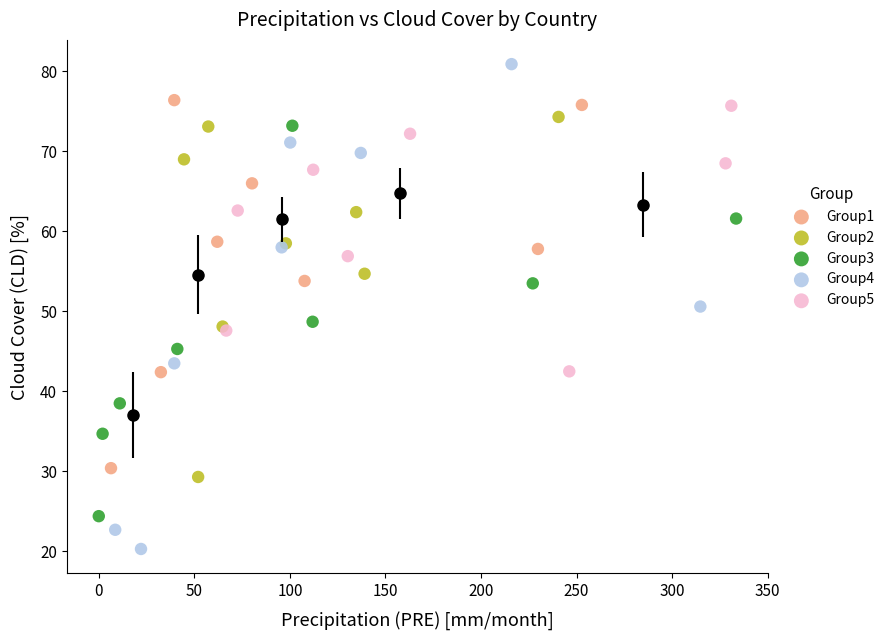

What are all the series names shown in the legend?

Group1, Group2, Group3, Group4, Group5